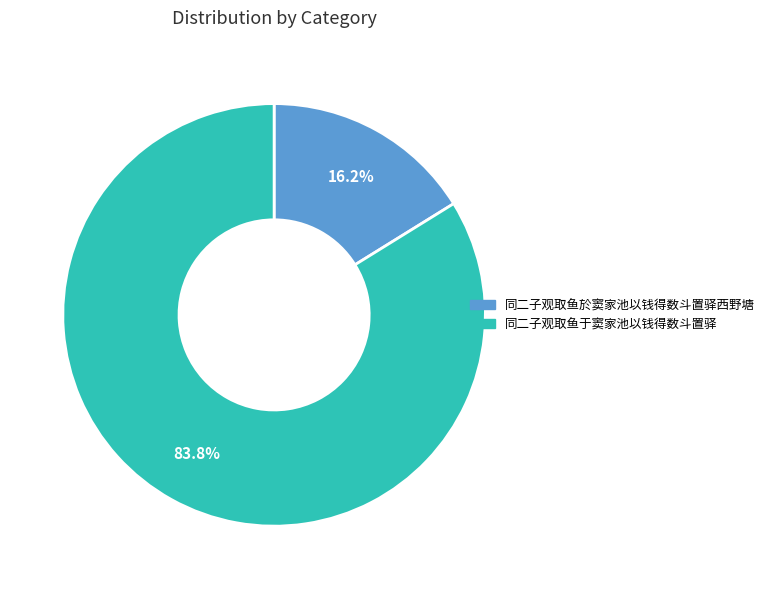

Is 同二子观取鱼於窦家池以钱得数斗置驿西野塘 the majority of the pie?

No